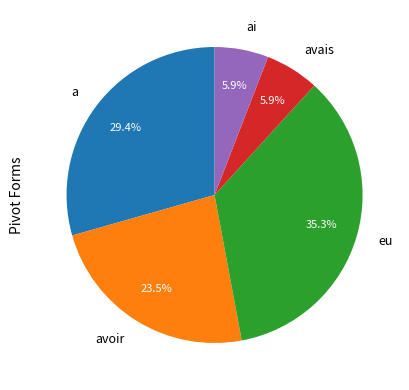

To the nearest percent, what percentage of the pie is a?

29%